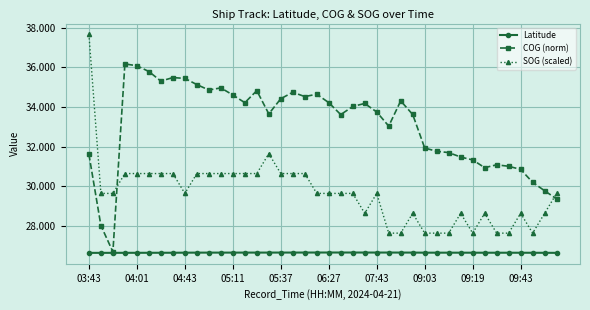

What are all the series names shown in the legend?

Latitude, COG (norm), SOG (scaled)